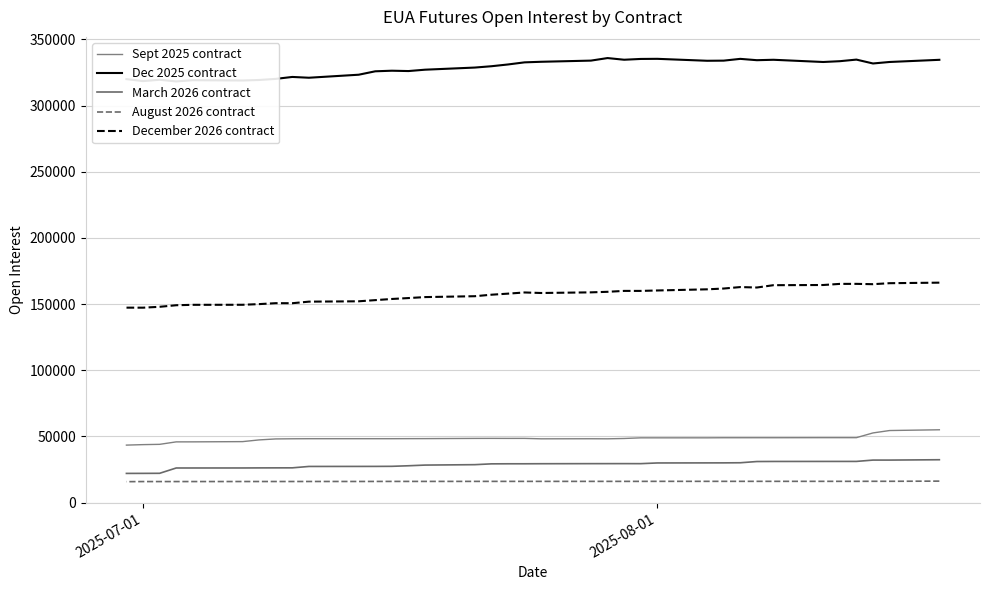

What is the highest value of the Dec 2025 contract series?

335880